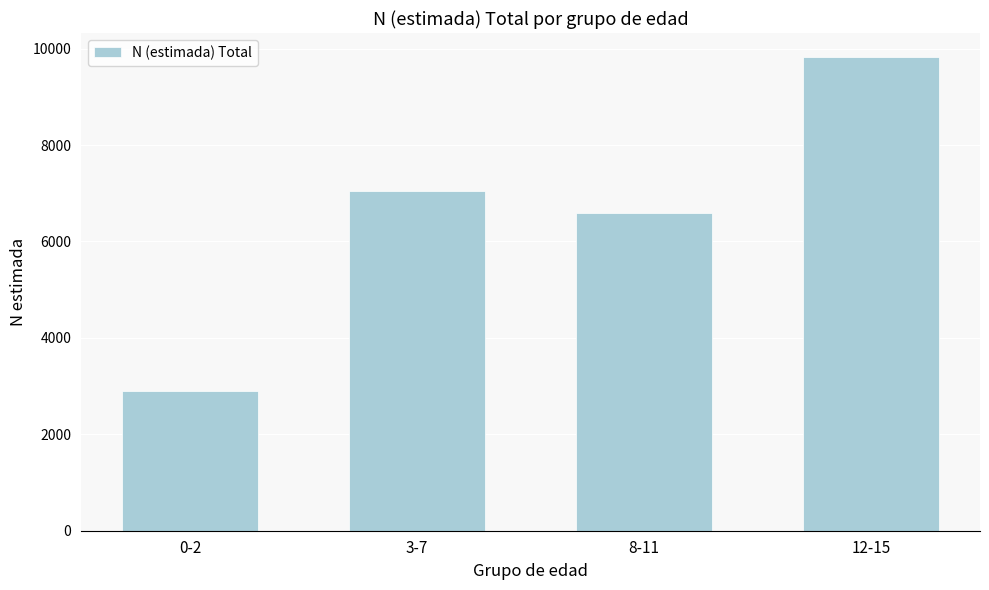

Reading left to right, transcribe all the data shown in this chart.

0-2=2893	3-7=7047	8-11=6589	12-15=9832